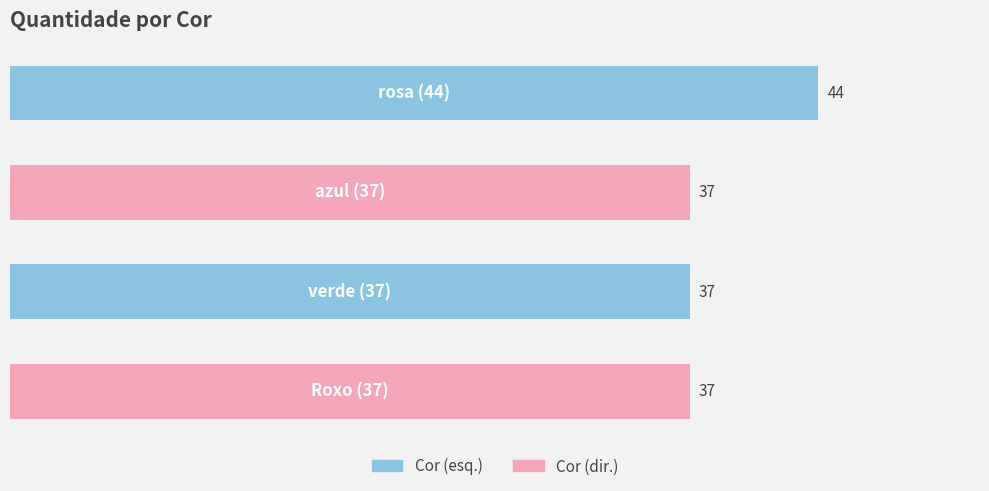

List the labels in order of value, smallest first.

1, 2, 3, 0